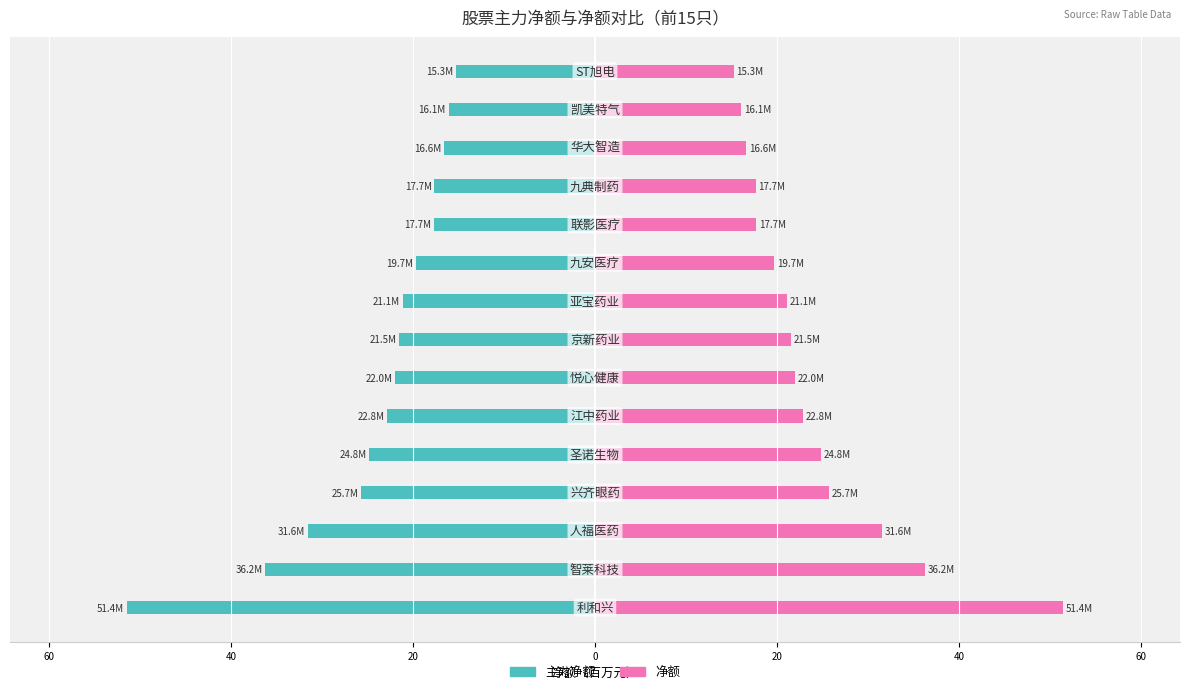

What is the value of the 主力净额 bar at the 15th from the left?

-15.3